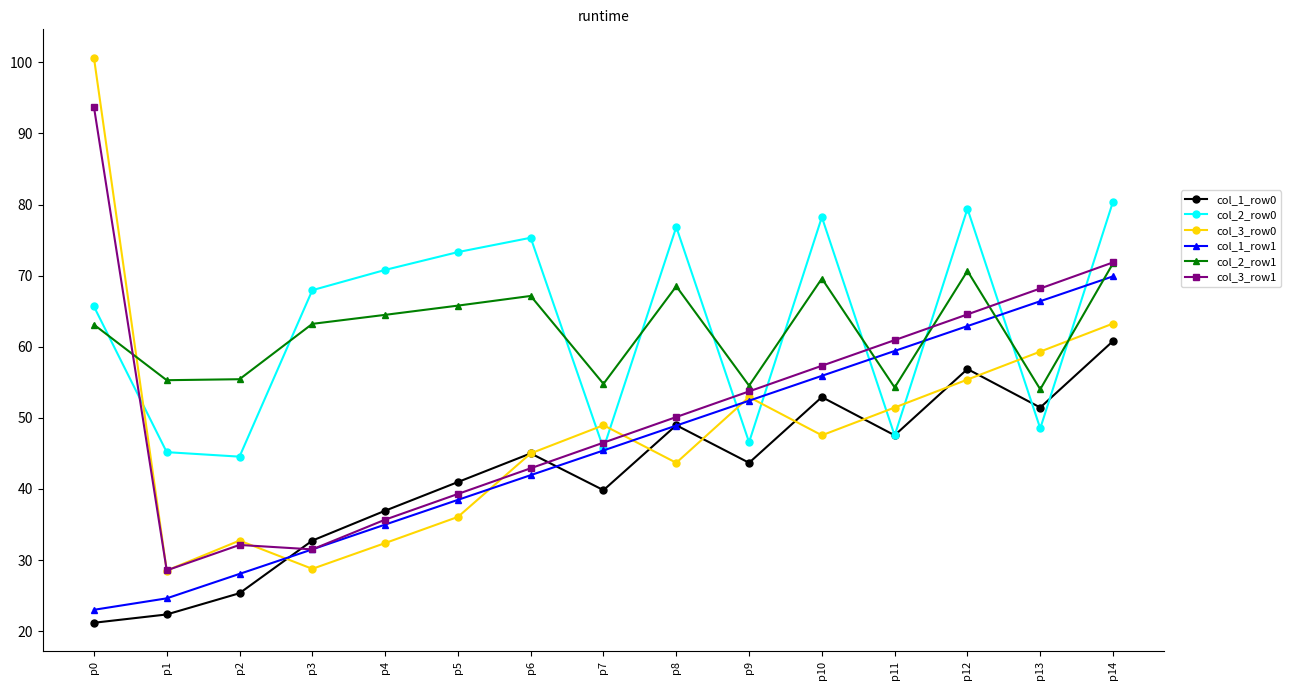

Which series has the largest total across all categories?

col_2_row0